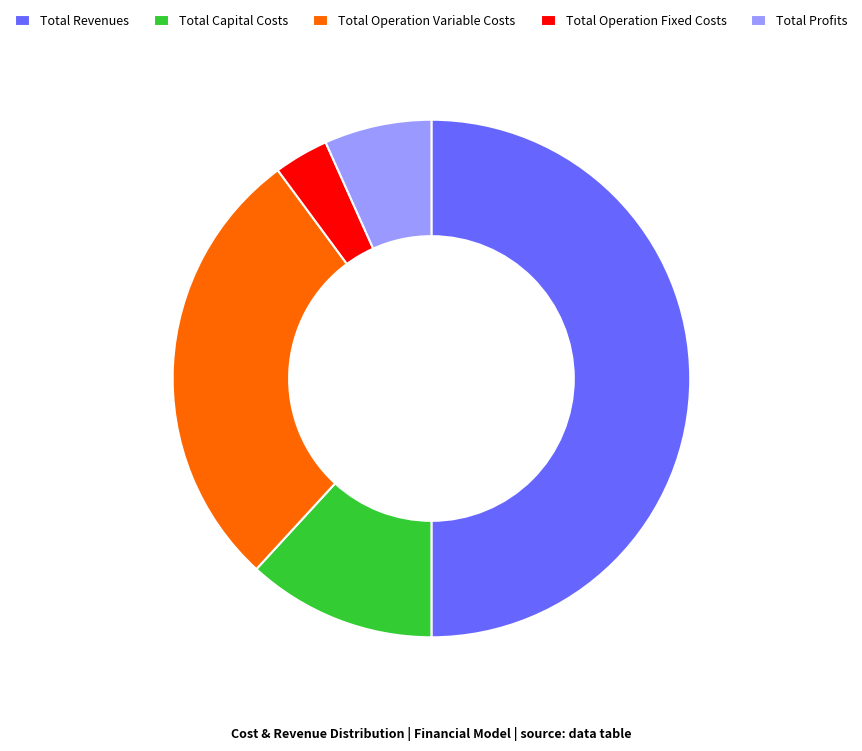

The Total Revenues slice represents 50% of the pie. True or false?

True